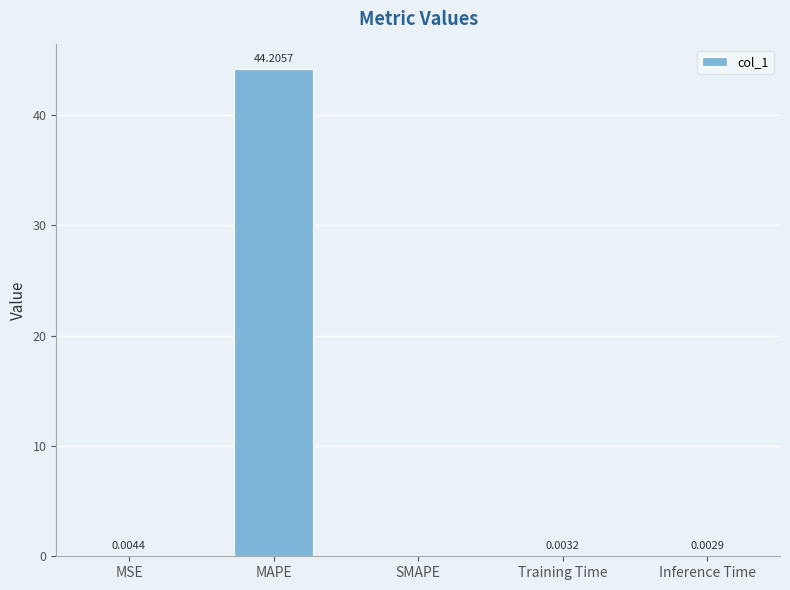

What is the approximate value at MAPE?

44.2